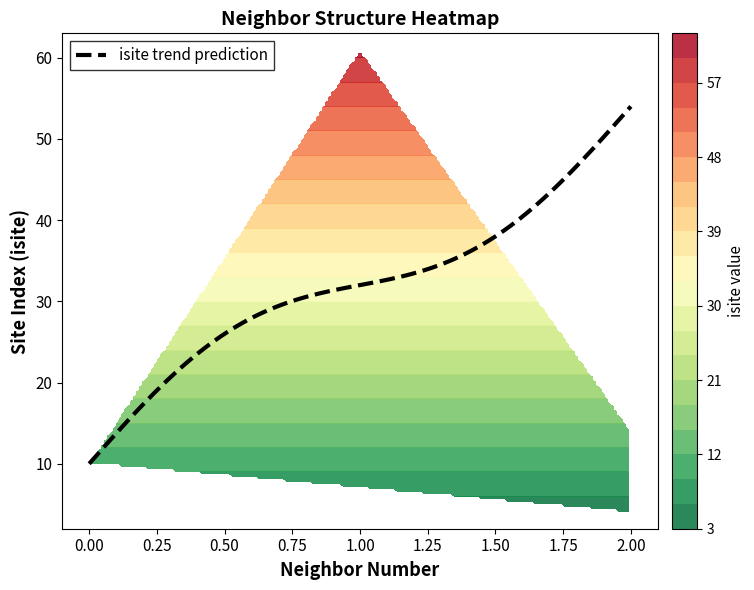

What is the difference between the neighbor_num values at isite and 8?

1